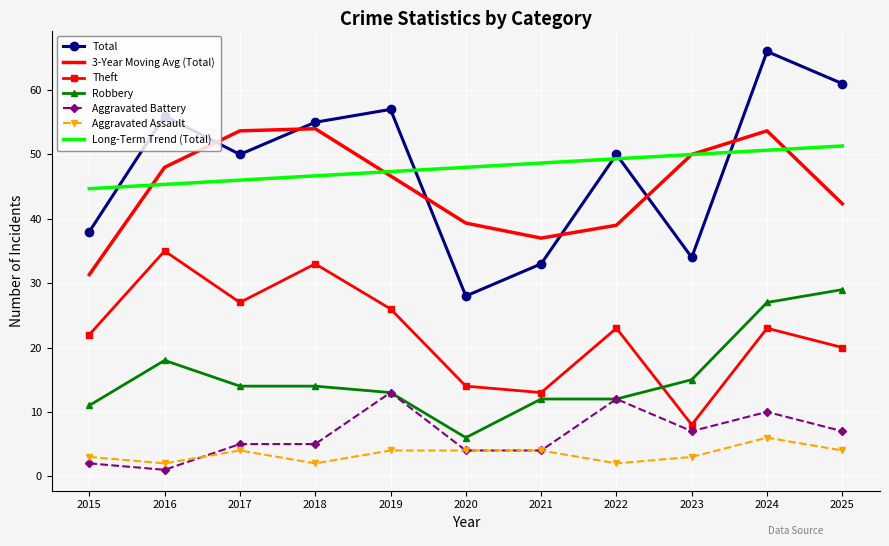

Which series changed the most between 2021 and 2023?

3-Year Moving Avg (Total)